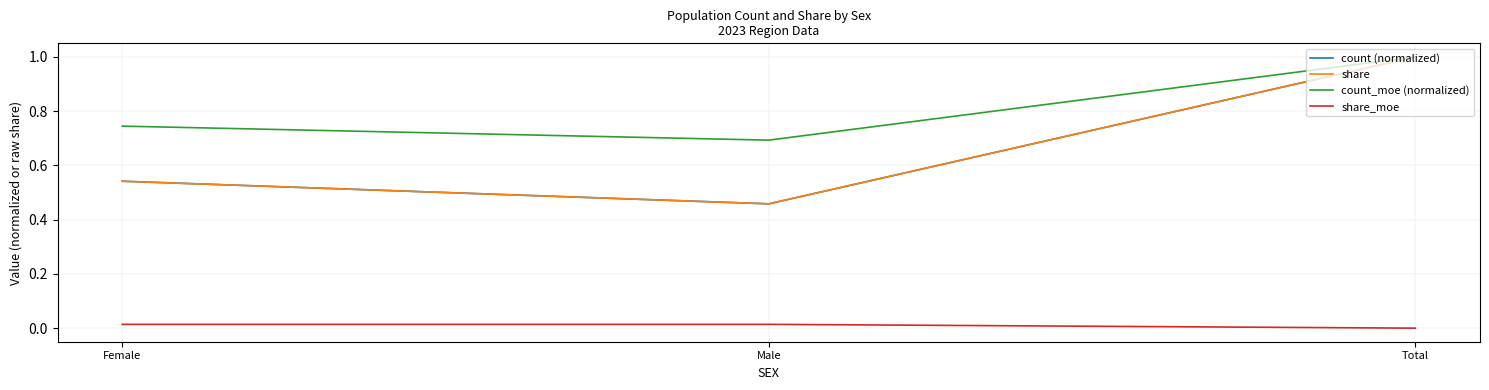

What is the value of the share point at the 3rd from the left?

1.0